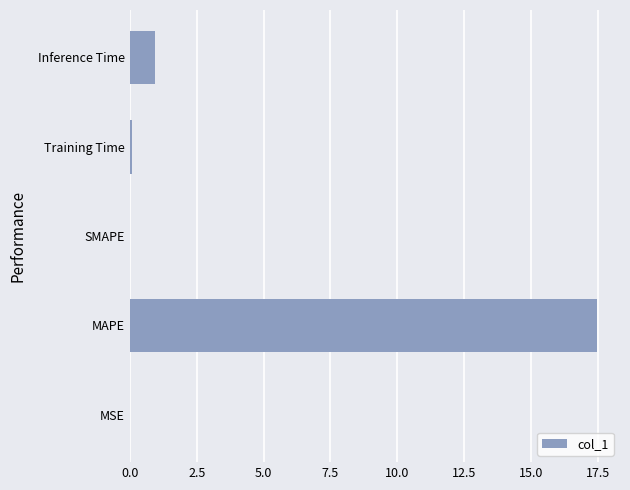

Does the chart contain stacked bars?

No